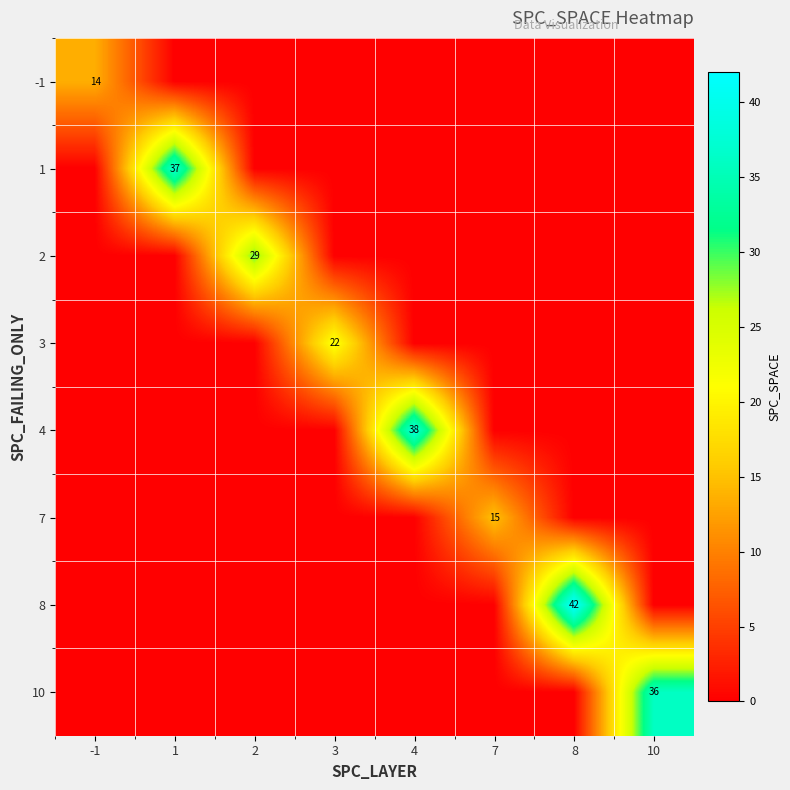

What is the difference between the highest and lowest values at 4?

38.2